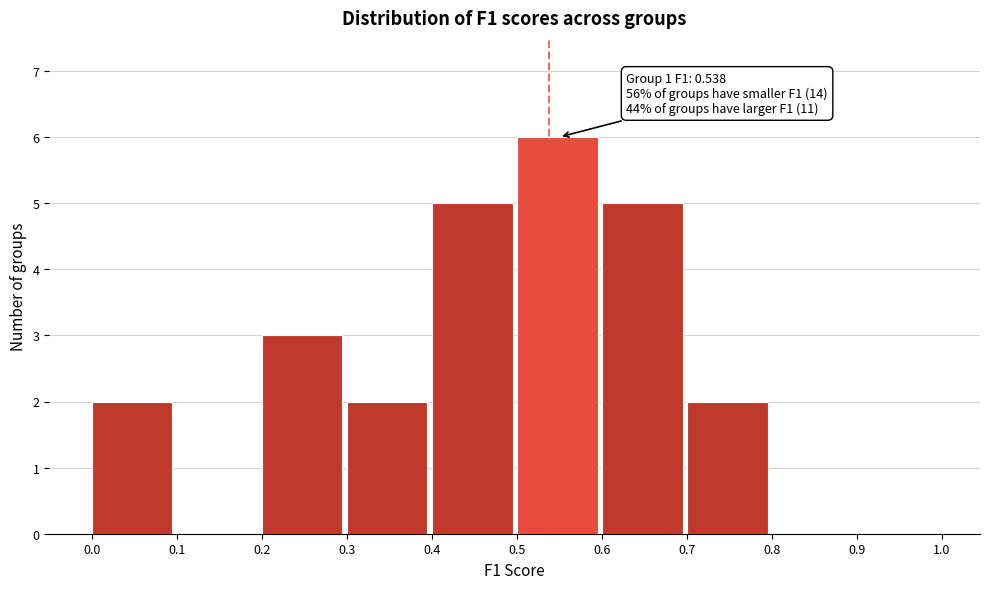

Over which range of the x-axis is the bar tallest?

0.5 to 0.6